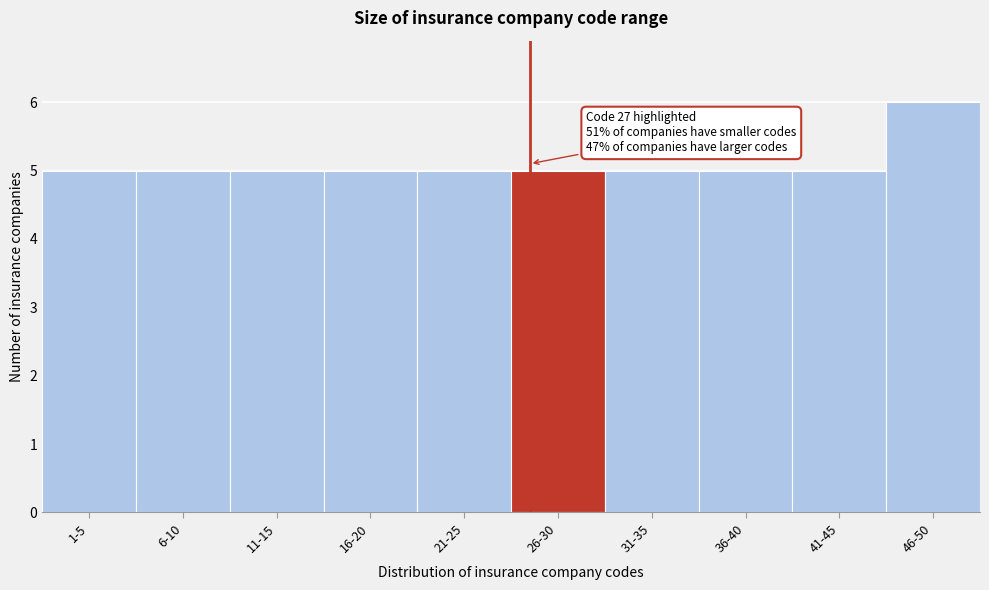

Reading left to right, extract all data points from this chart.

5	5	5	5	5	5	5	5	5	6